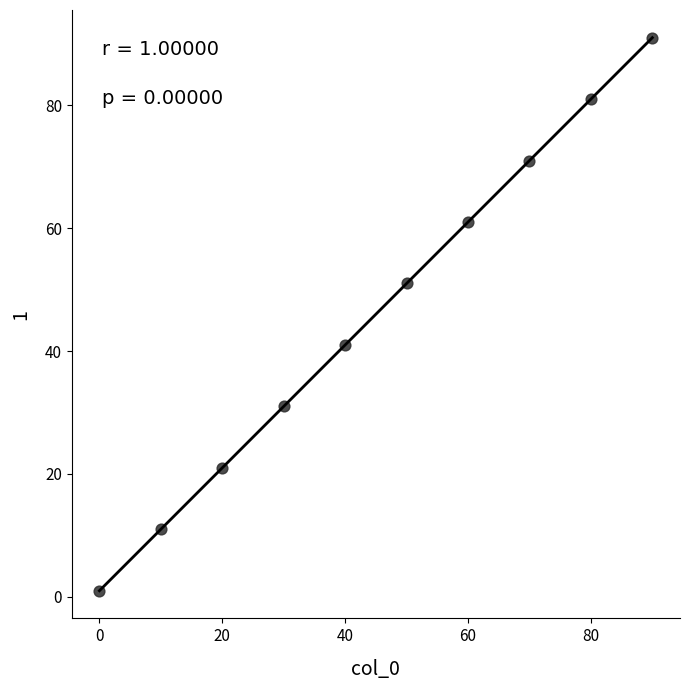

What is the average Y value?

46